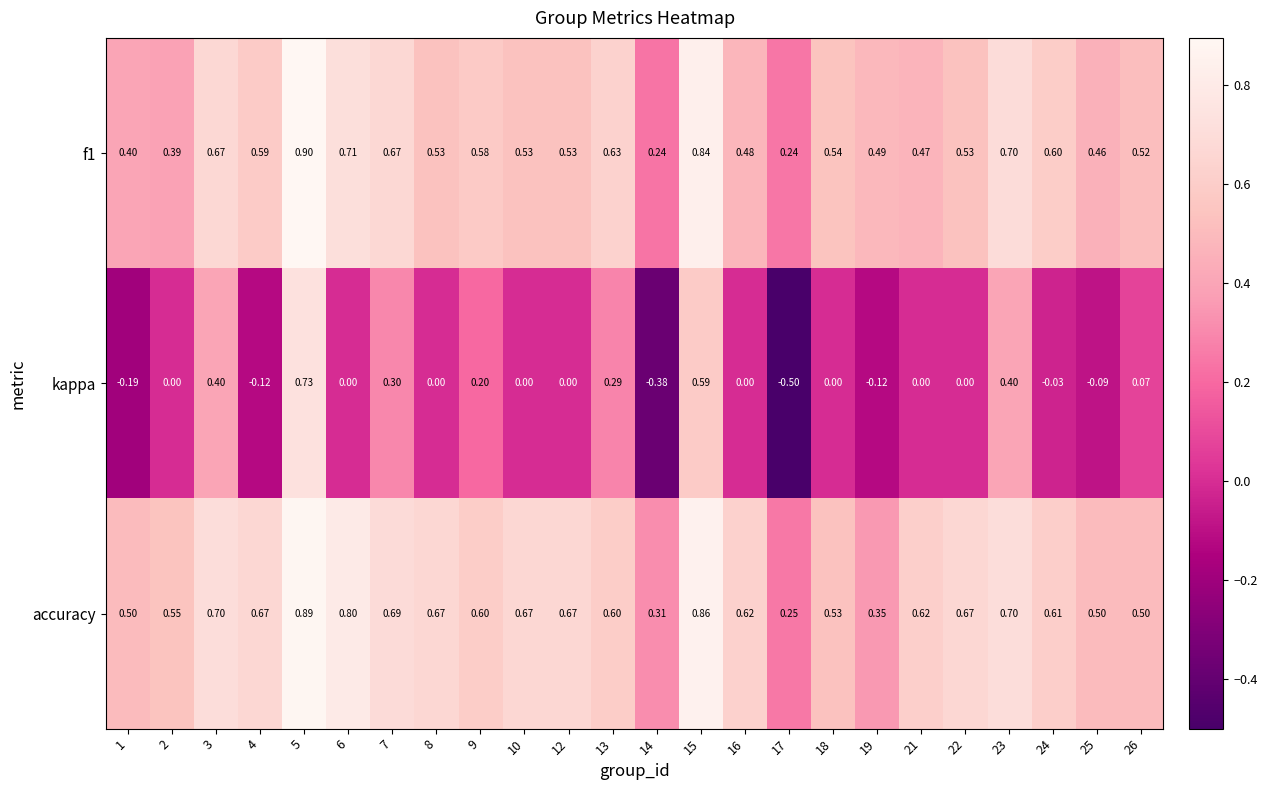

Which series changed the most between 5 and 6?

kappa